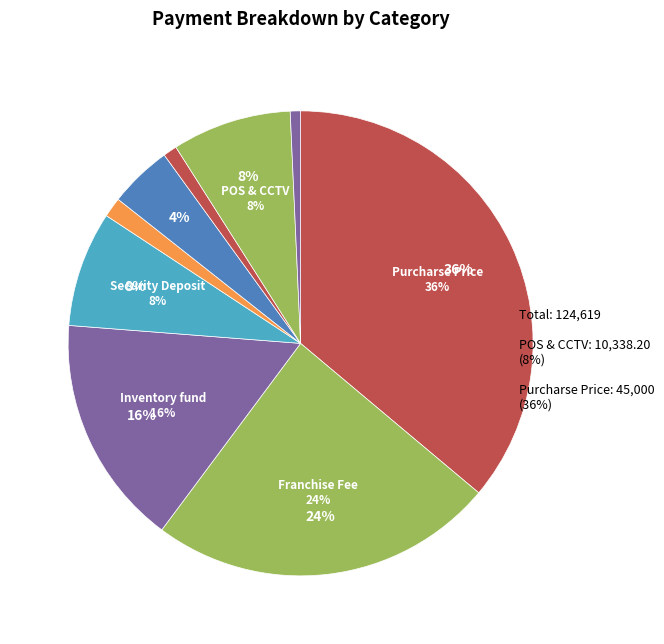

To the nearest percent, what is the combined percentage of Inventory fund and Documentation fee?

16%